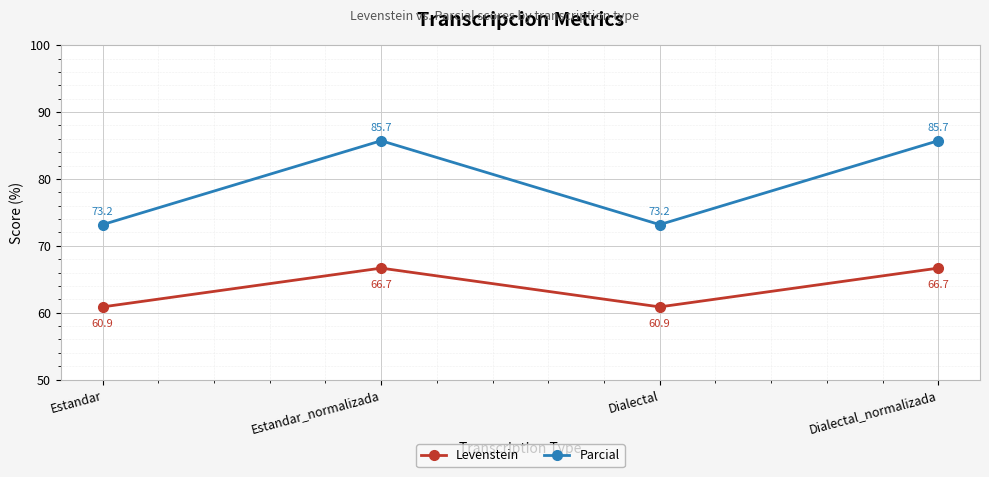

What is the greatest value displayed?

85.7